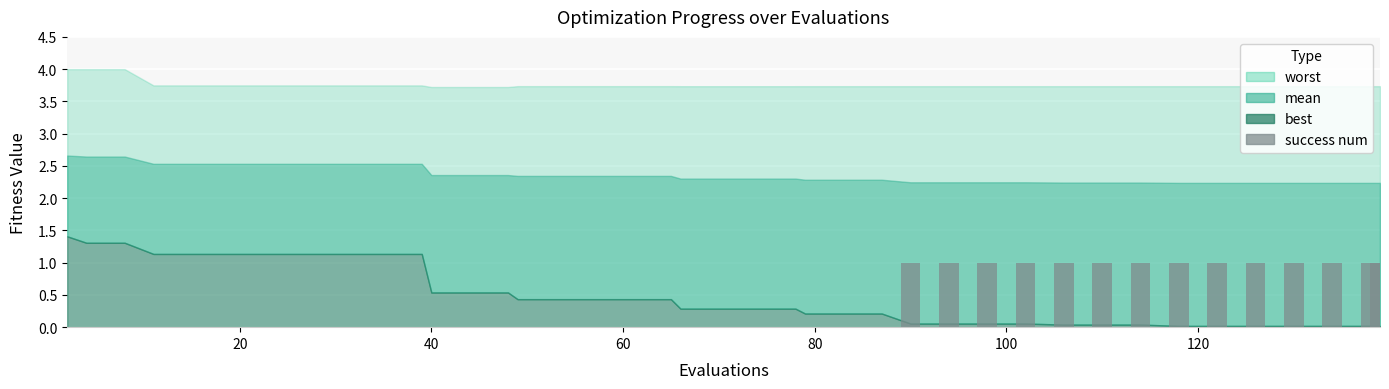

Reading left to right, extract all data points from this chart.

0	0	0	0	0	0	0	0	0	0	0	0	0	0	0	0	0	0	0	0	0	0	0	0	0	0	1	1	1	1	1	1	1	1	1	1	1	1	1	1